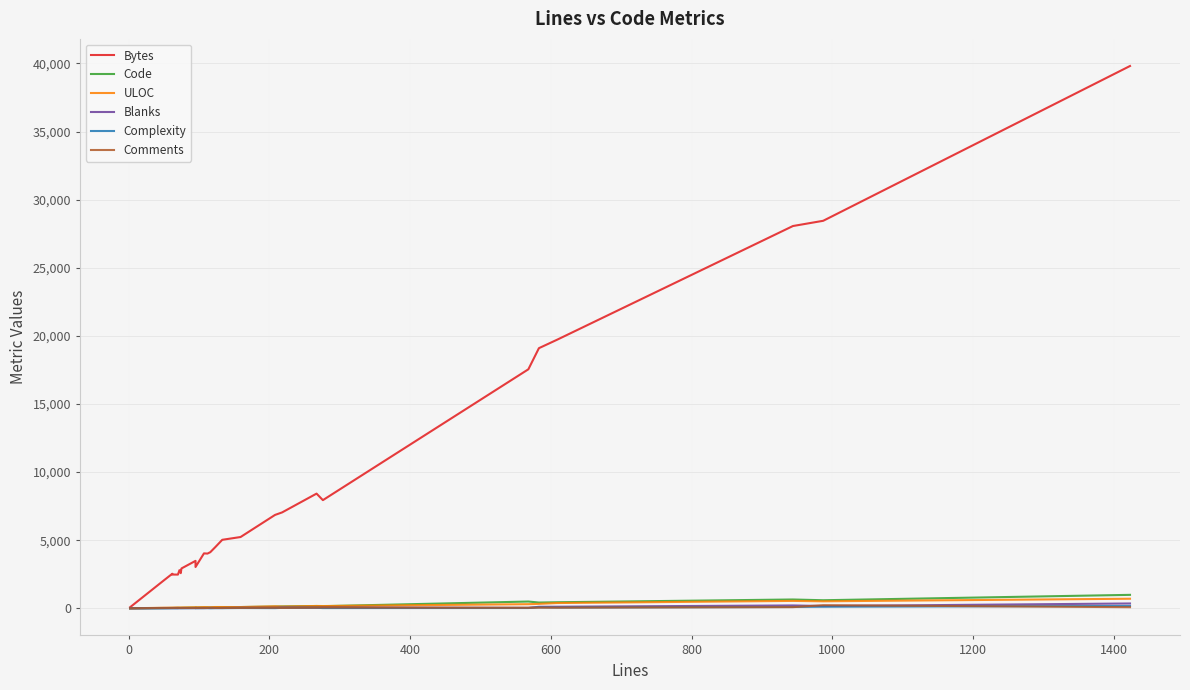

How many values in the ULOC series are below 85?

14